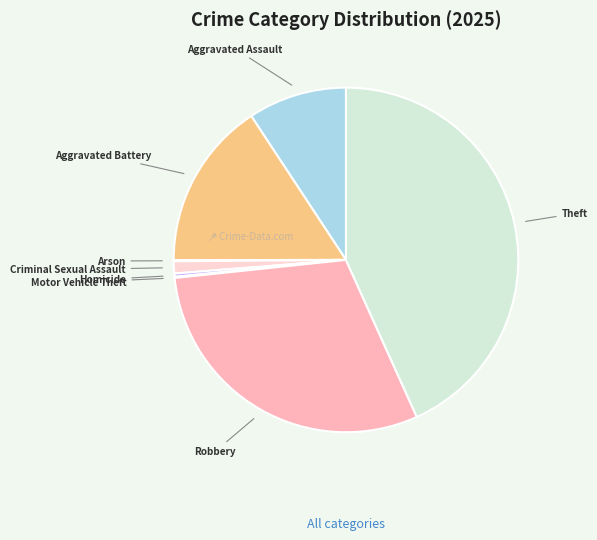

What is the ratio of the value at Theft to the value at Aggravated Assault?

4.7